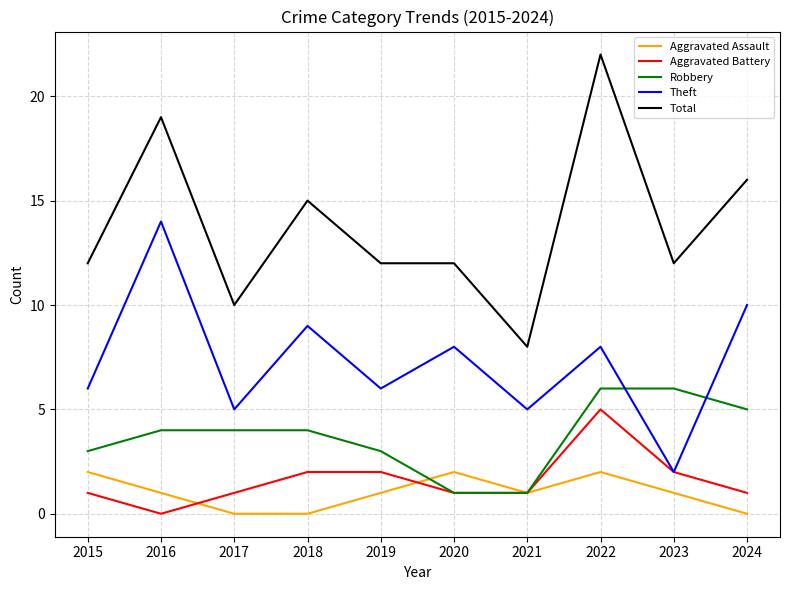

How many lines are shown in the chart?

5